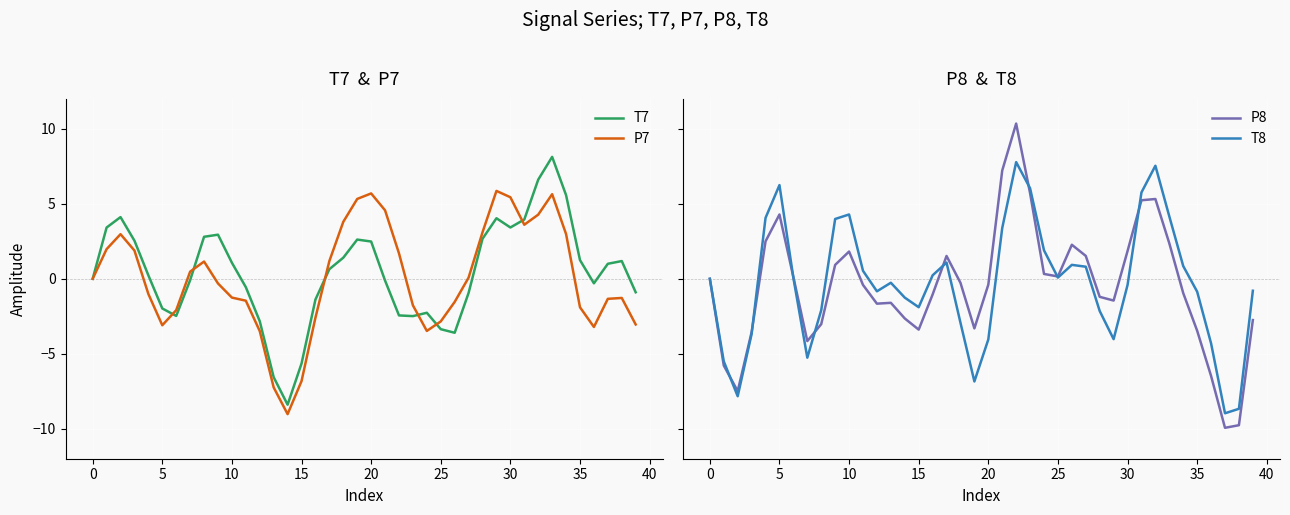

Which series has the widest spread of values?

P8